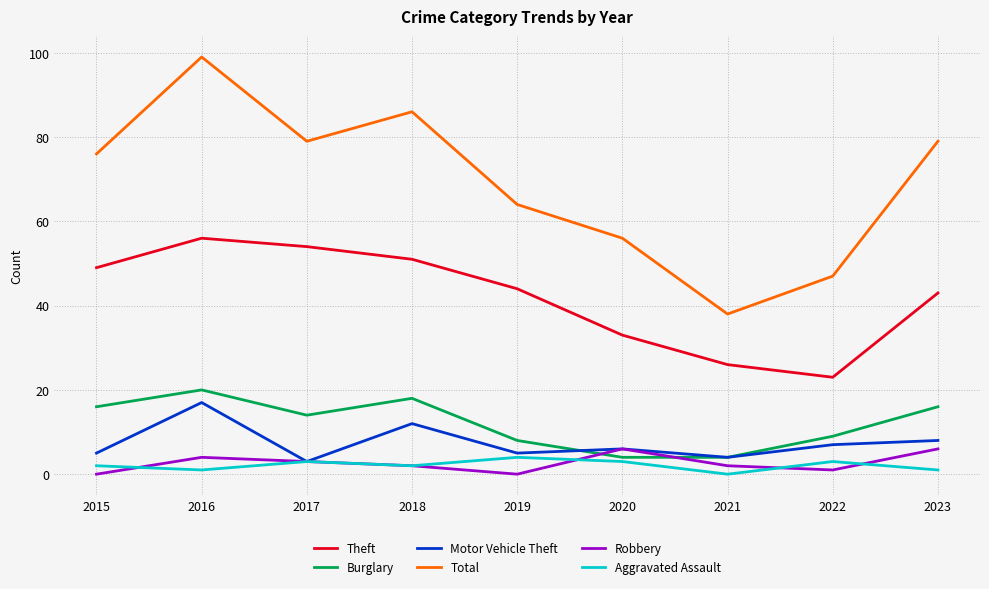

Reading left to right, what are all the values shown in this chart?

Theft: 2015=49	2016=56	2017=54	2018=51	2019=44	2020=33	2021=26	2022=23	2023=43
Burglary: 2015=16	2016=20	2017=14	2018=18	2019=8	2020=4	2021=4	2022=9	2023=16
Motor Vehicle Theft: 2015=5	2016=17	2017=3	2018=12	2019=5	2020=6	2021=4	2022=7	2023=8
Total: 2015=76	2016=99	2017=79	2018=86	2019=64	2020=56	2021=38	2022=47	2023=79
Robbery: 2015=0	2016=4	2017=3	2018=2	2019=0	2020=6	2021=2	2022=1	2023=6
Aggravated Assault: 2015=2	2016=1	2017=3	2018=2	2019=4	2020=3	2021=0	2022=3	2023=1